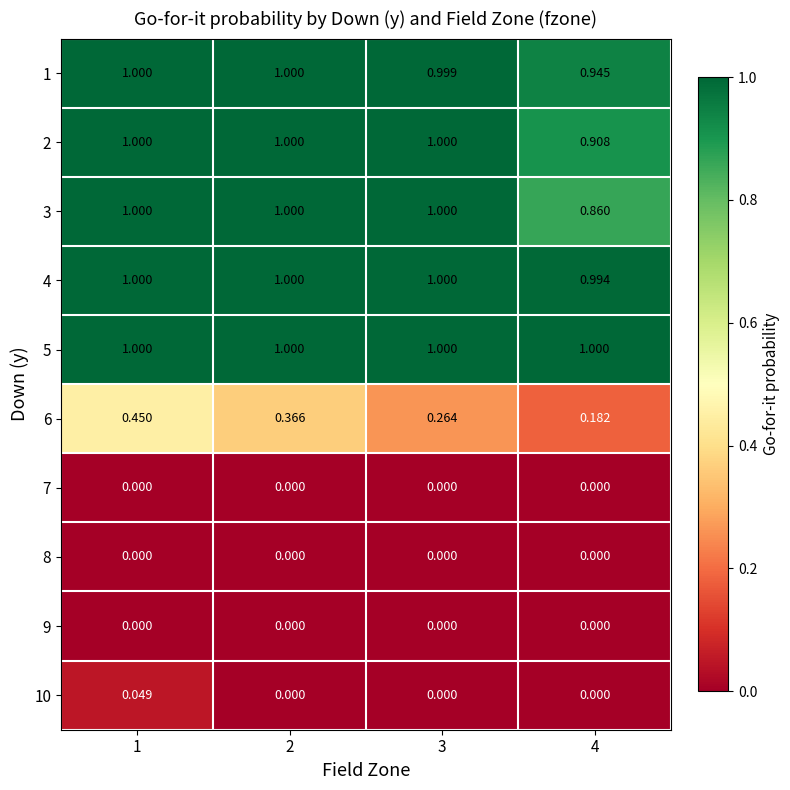

Is the value of 1 at 2 greater than the value of 8 at 2?

Yes